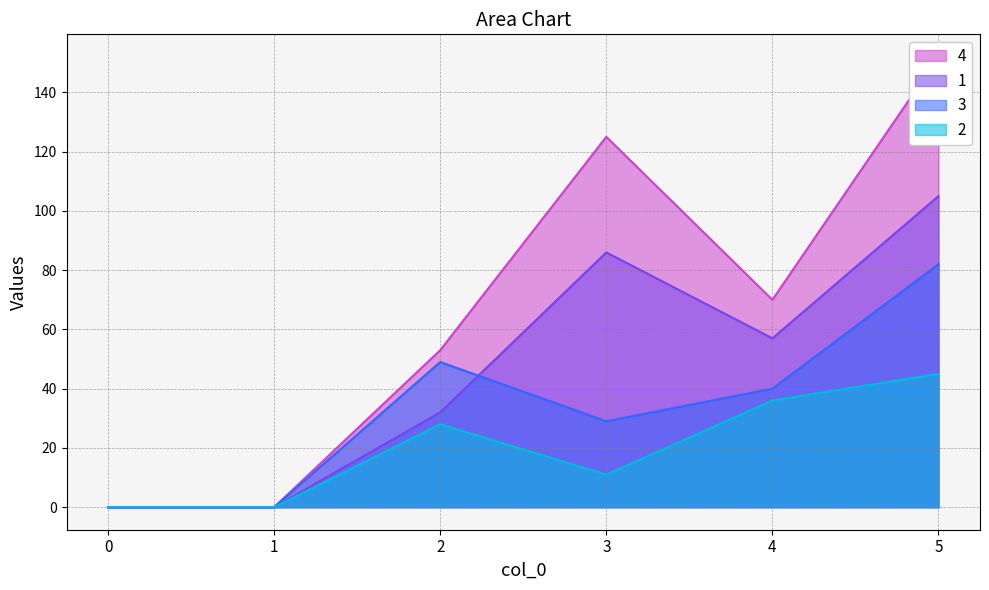

True or false: 3 and 4 cross at least once.

False